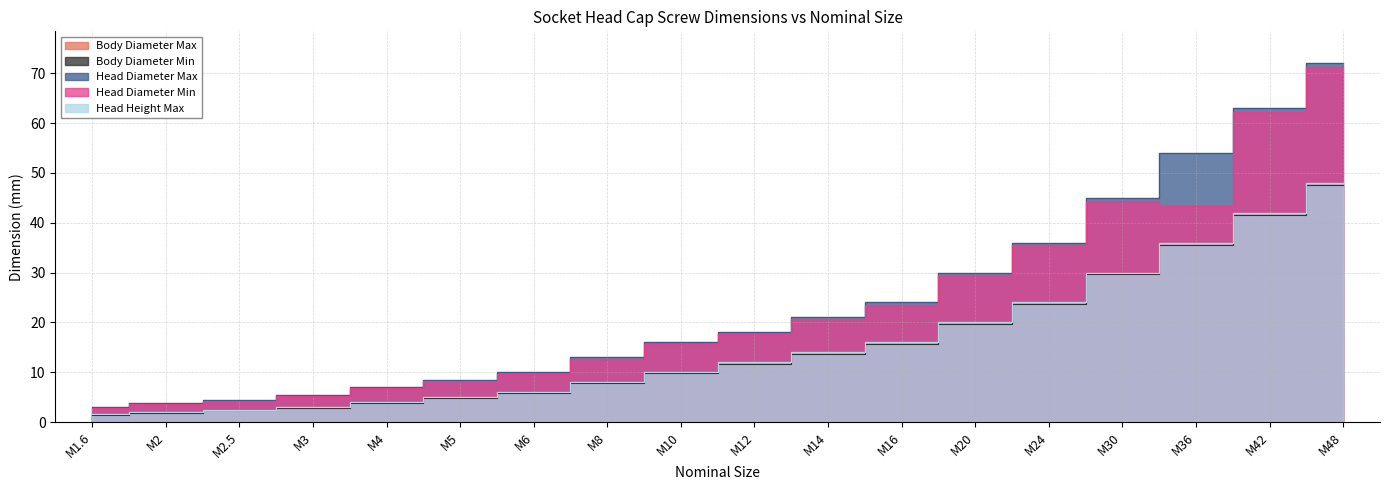

Does the chart have visible grid lines?

Yes